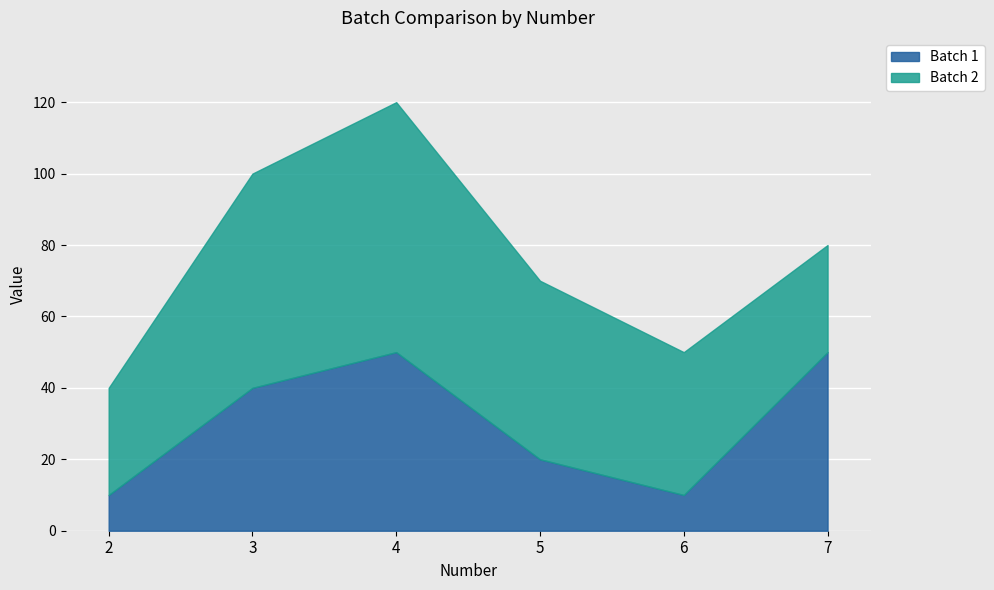

Where does the Batch 2 series first go above 50?

3